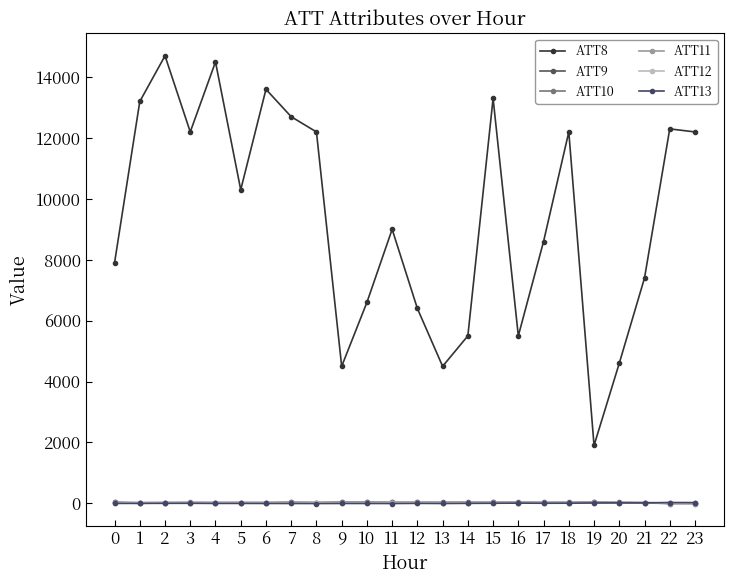

What is the spread (max minus min) of values at 10?

6606.5